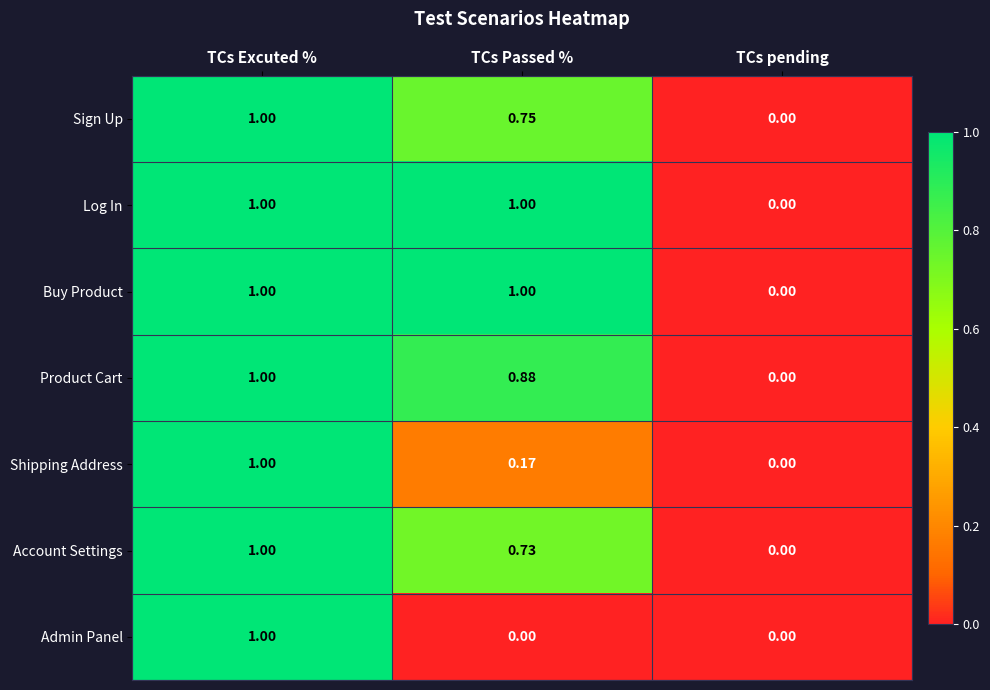

Which series changed the most between TCs Excuted % and TCs Passed %?

Admin Panel